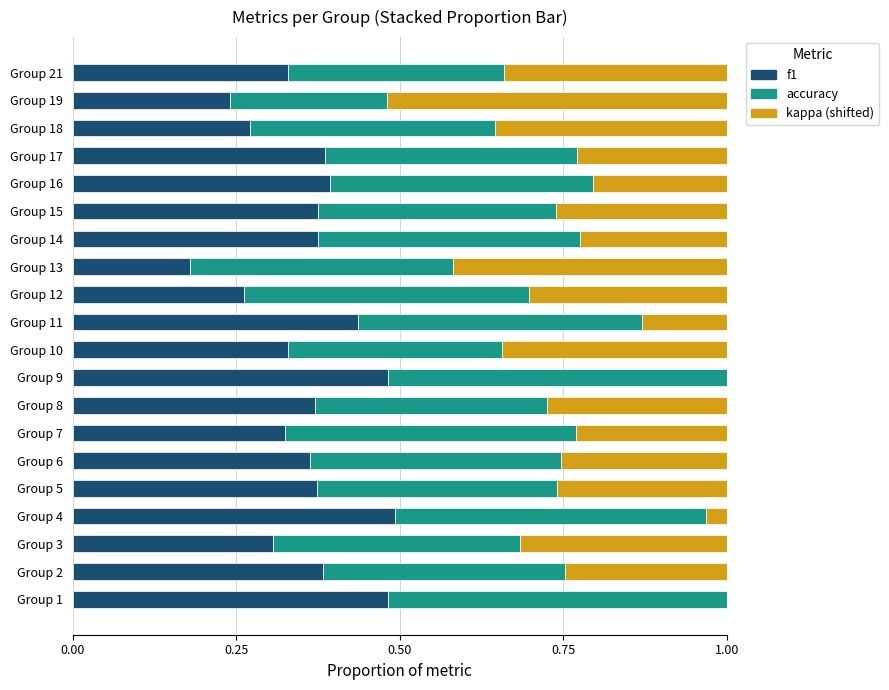

The value of f1 at Group 13 is 0.2. True or false?

True